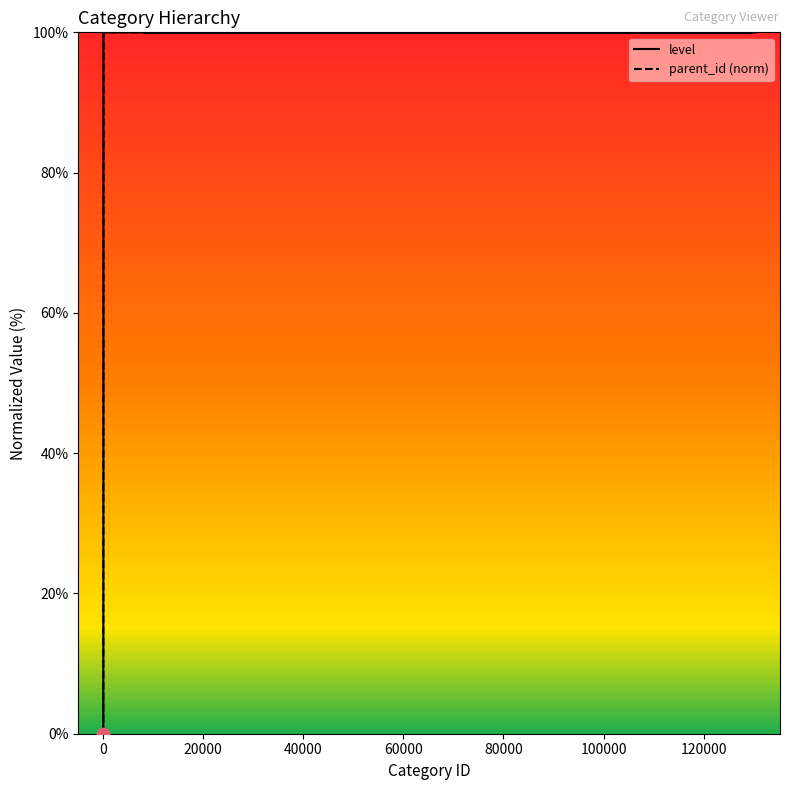

What are all the series names shown in the legend?

level, parent_id (norm)